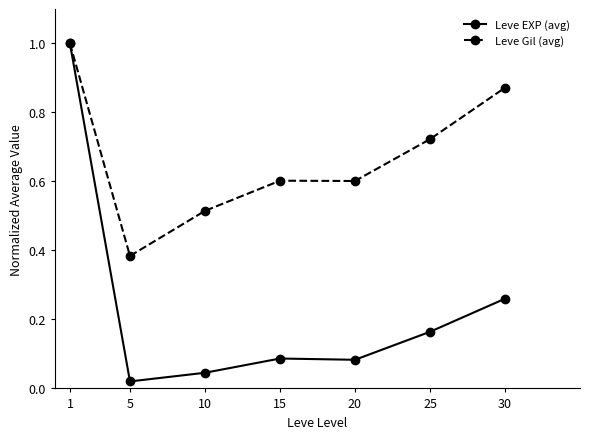

What is the value of the Leve Gil (avg) point at the 1st from the left?

1.0